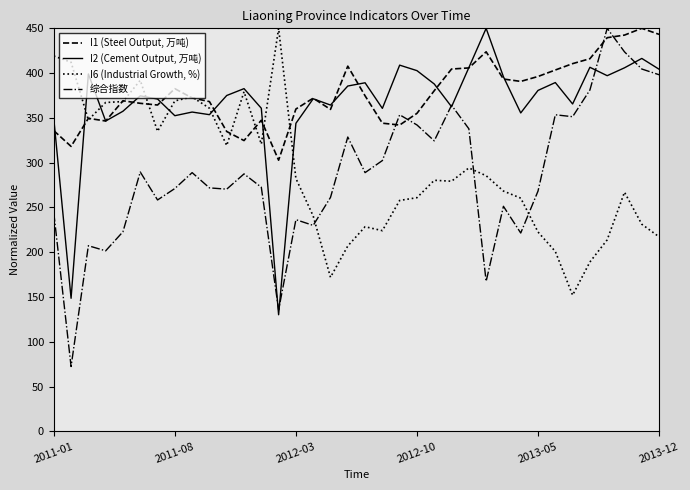

How many intersections are there between I6 (Industrial Growth, %) and 综合指数?

3